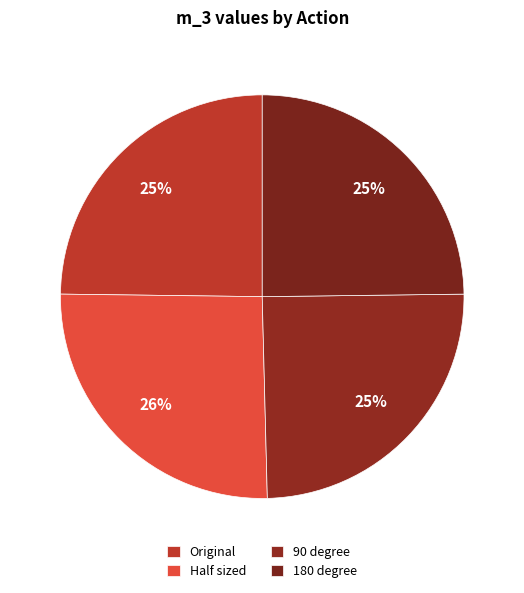

Which slice is the largest?

Half sized